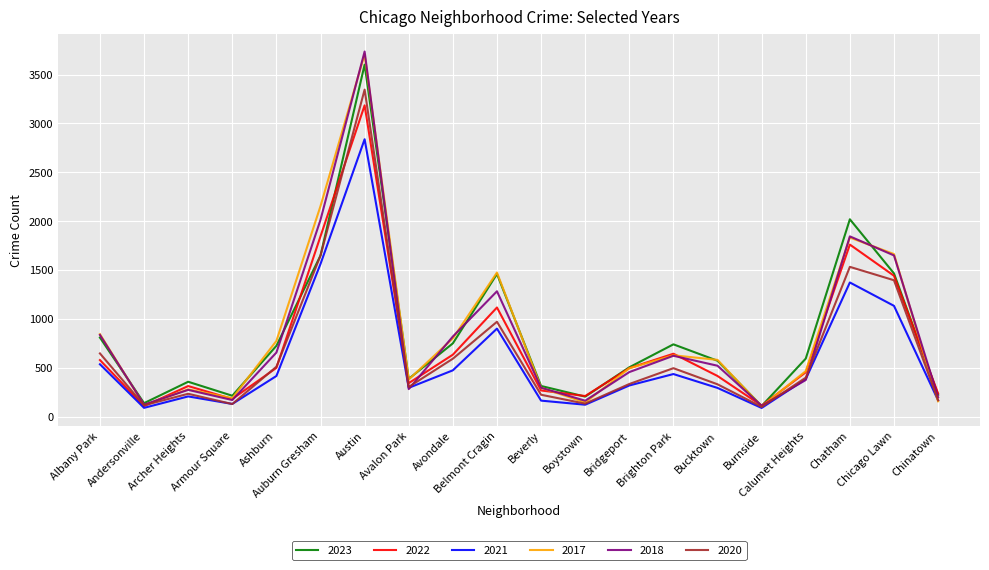

How many lines are shown in the chart?

6